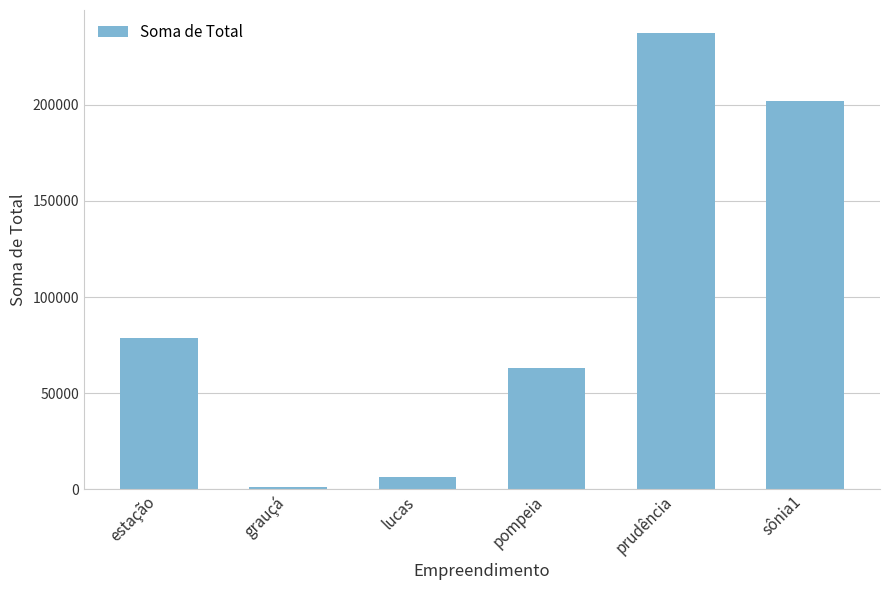

Are the bars grouped side by side (vs. stacked)?

No